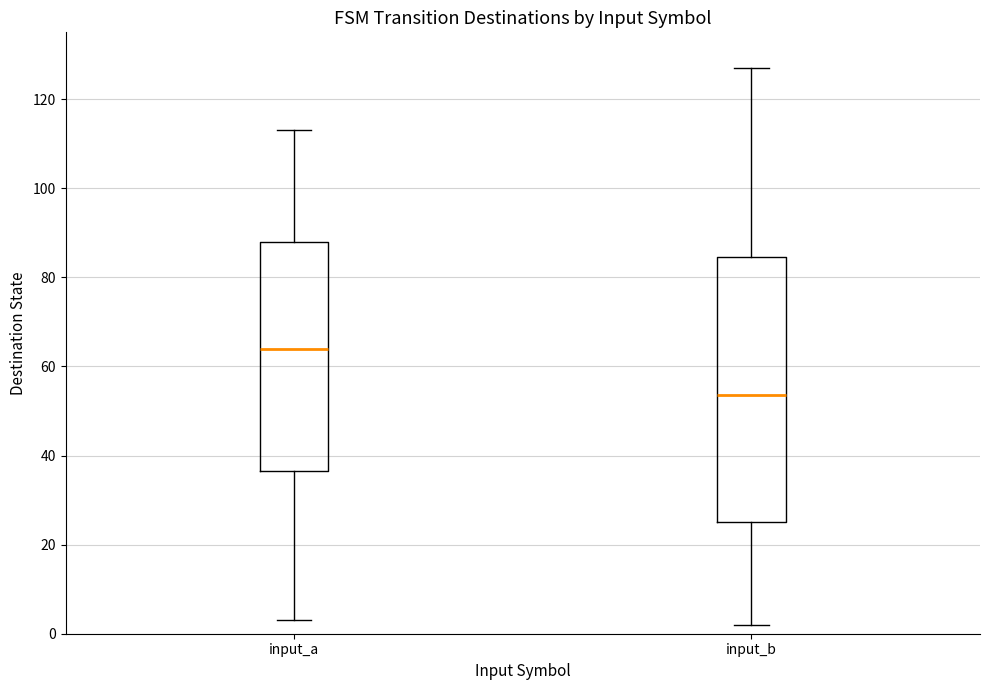

Reading left to right, read every box against the y-axis: the position of its median line, the range the box covers, and the ends of its whiskers. The values are not printed on the chart, so give them approximately, as read against the axis.

input_a: median 64, box 36 to 88, whiskers 4 to 114
input_b: median 54, box 26 to 84, whiskers 2 to 128